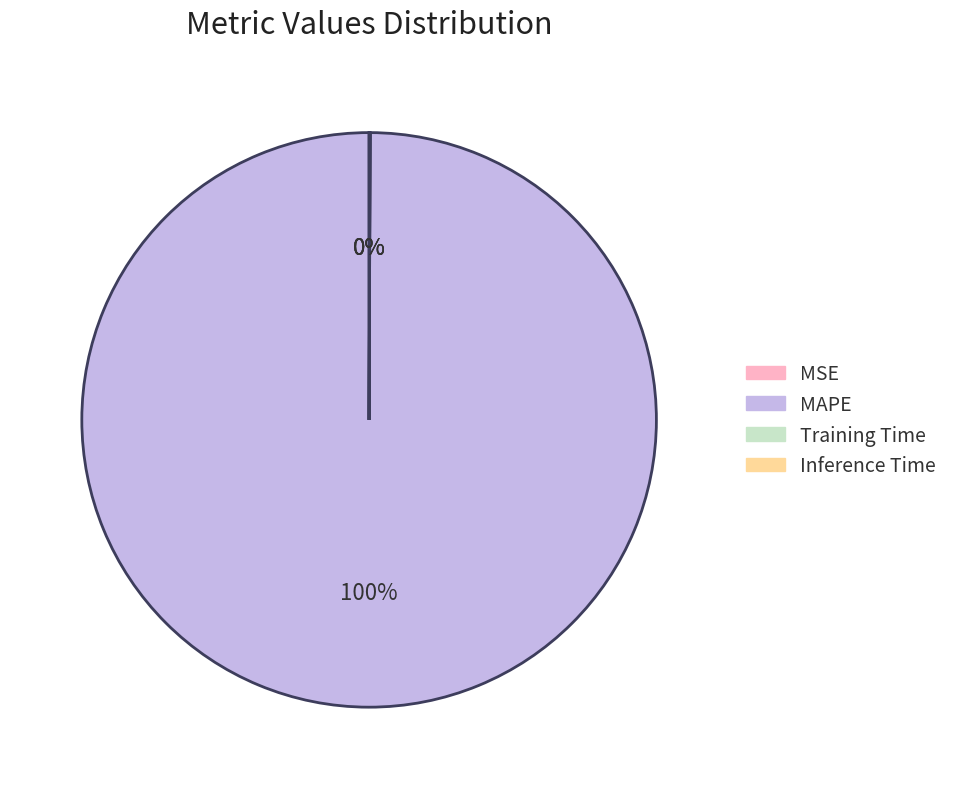

What percentage is the MAPE slice, to the nearest percent?

100%